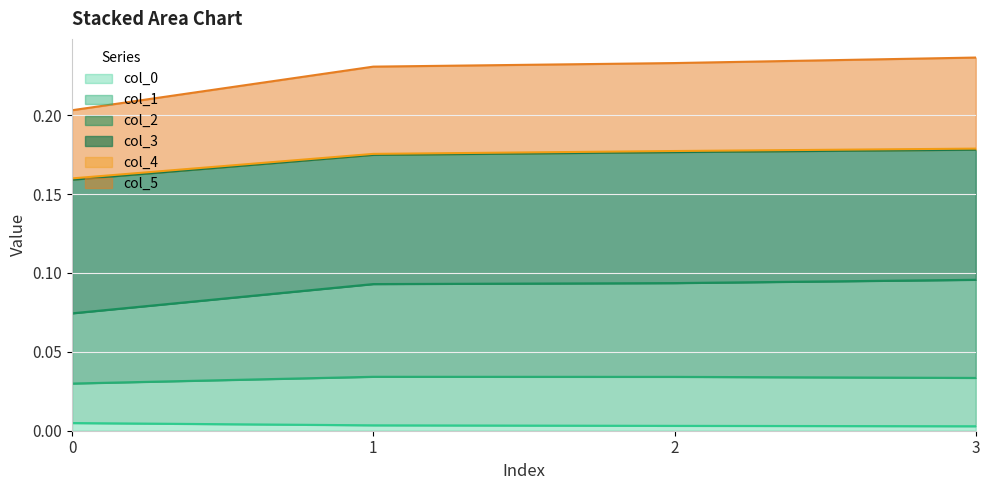

At how many categories does at least one series exceed 0?

4